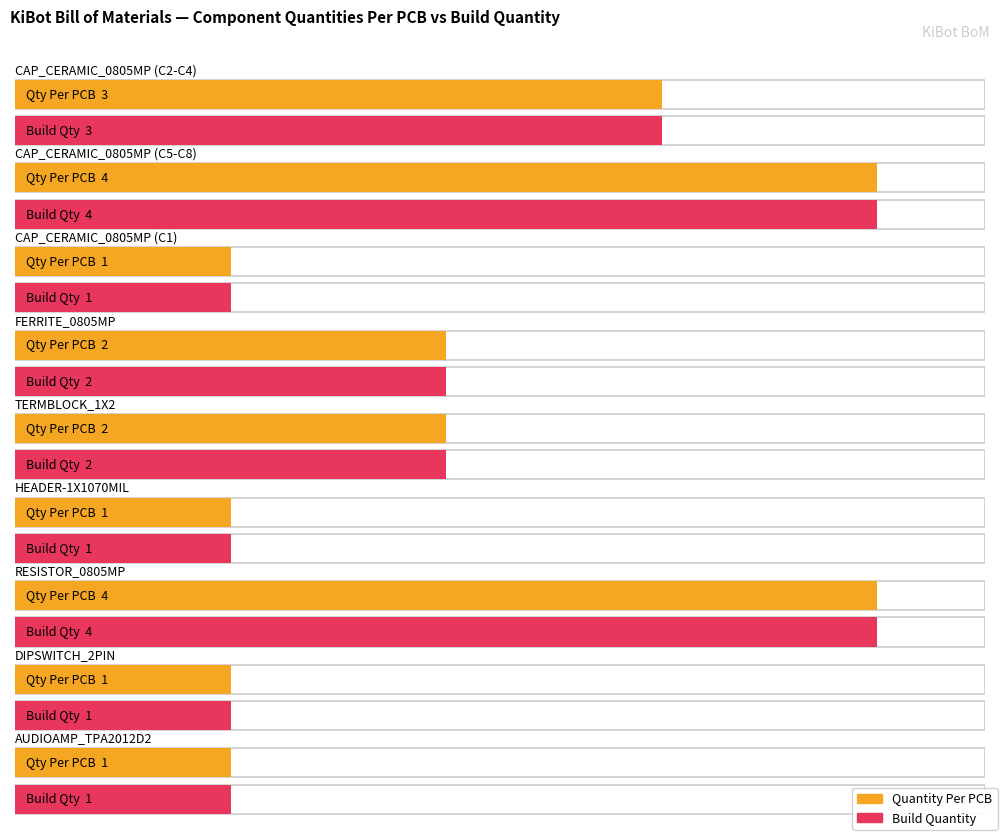

Reading left to right, extract all data points from this chart.

Quantity Per PCB: CAP_CERAMIC_0805MP (C2-C4)=3	CAP_CERAMIC_0805MP (C5-C8)=4	CAP_CERAMIC_0805MP (C1)=1	FERRITE_0805MP=2	TERMBLOCK_1X2=2	HEADER-1X1070MIL=1	RESISTOR_0805MP=4	DIPSWITCH_2PIN=1	AUDIOAMP_TPA2012D2=1
Build Quantity: CAP_CERAMIC_0805MP (C2-C4)=3	CAP_CERAMIC_0805MP (C5-C8)=4	CAP_CERAMIC_0805MP (C1)=1	FERRITE_0805MP=2	TERMBLOCK_1X2=2	HEADER-1X1070MIL=1	RESISTOR_0805MP=4	DIPSWITCH_2PIN=1	AUDIOAMP_TPA2012D2=1